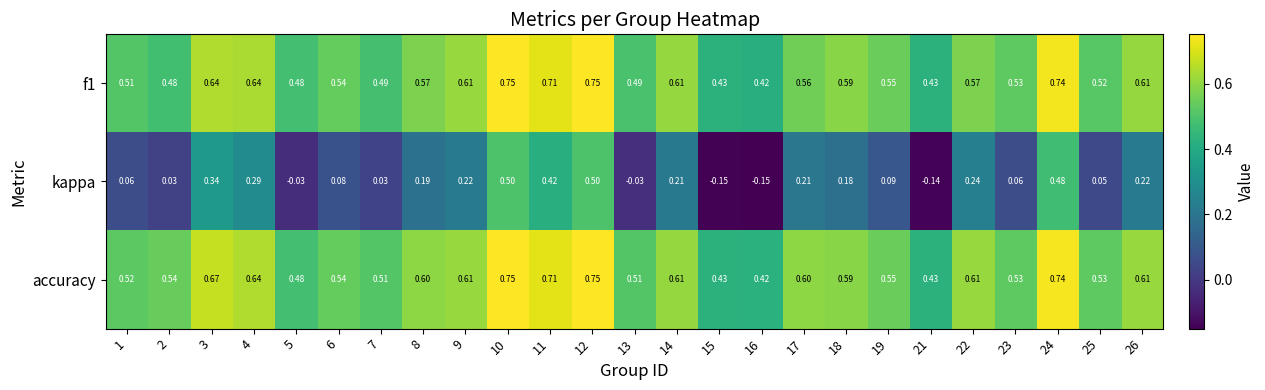

Which series changed the most between 1 and 19?

f1